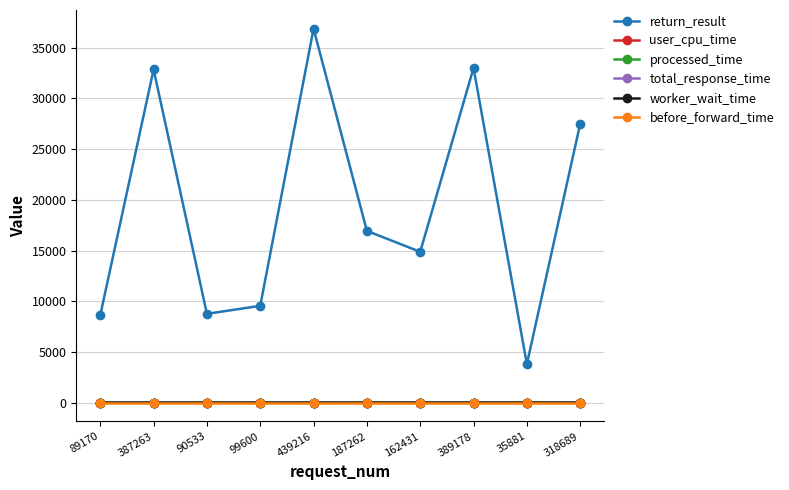

What is the sum of the return_result values at 387263 and 89170?

41496.0